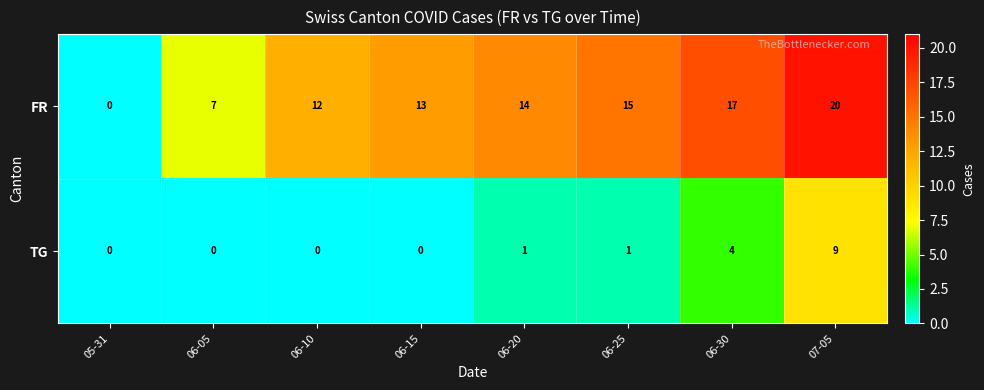

Is it true that FR equals 12 at 06-10?

True